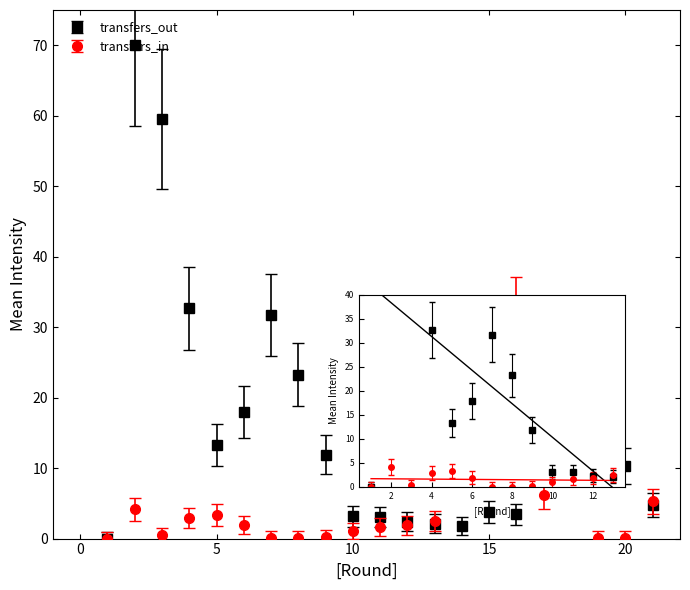

What value does the transfers_out series have at 13?

2.1